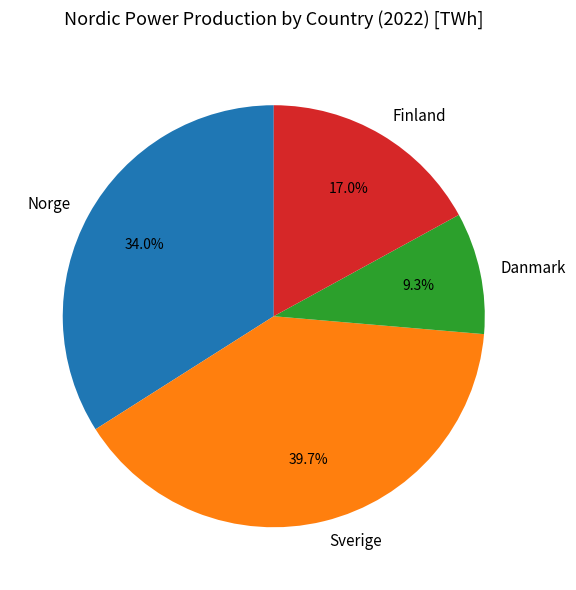

Which has a higher value, Norge or Sverige?

Sverige